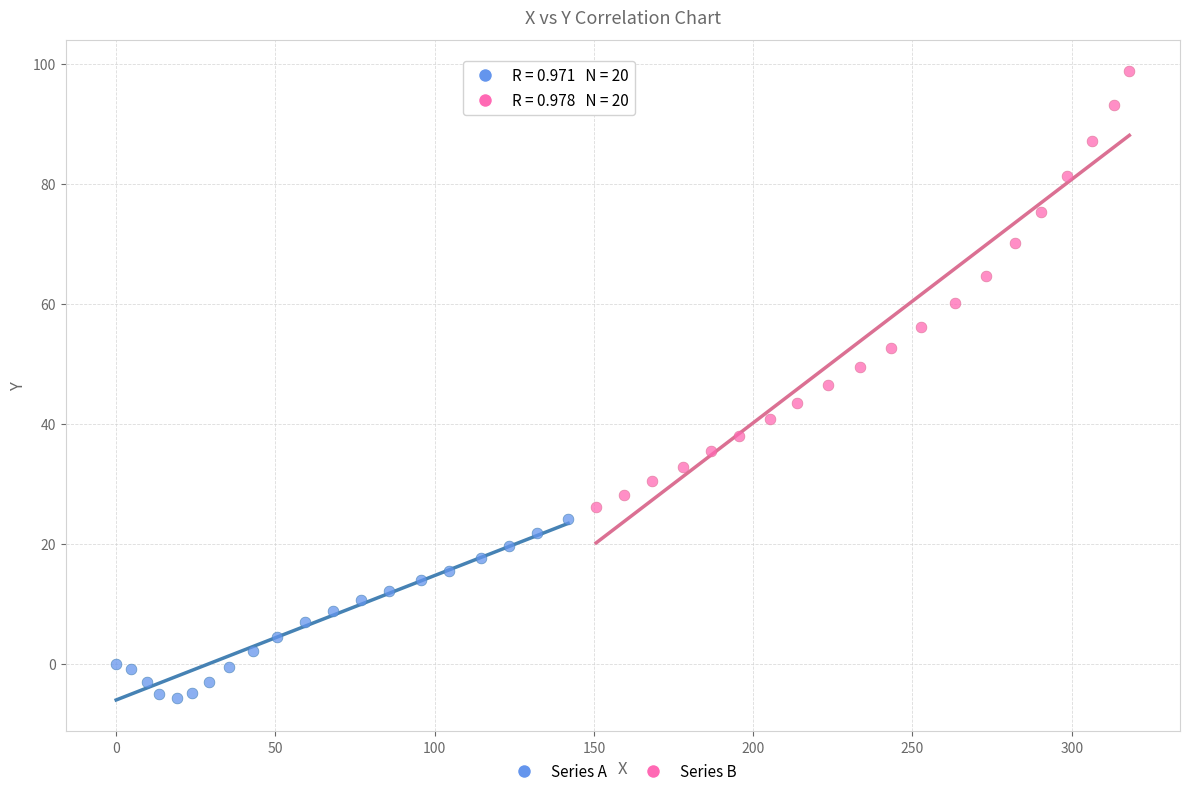

Which series has the largest Y range (max minus min)?

Series B